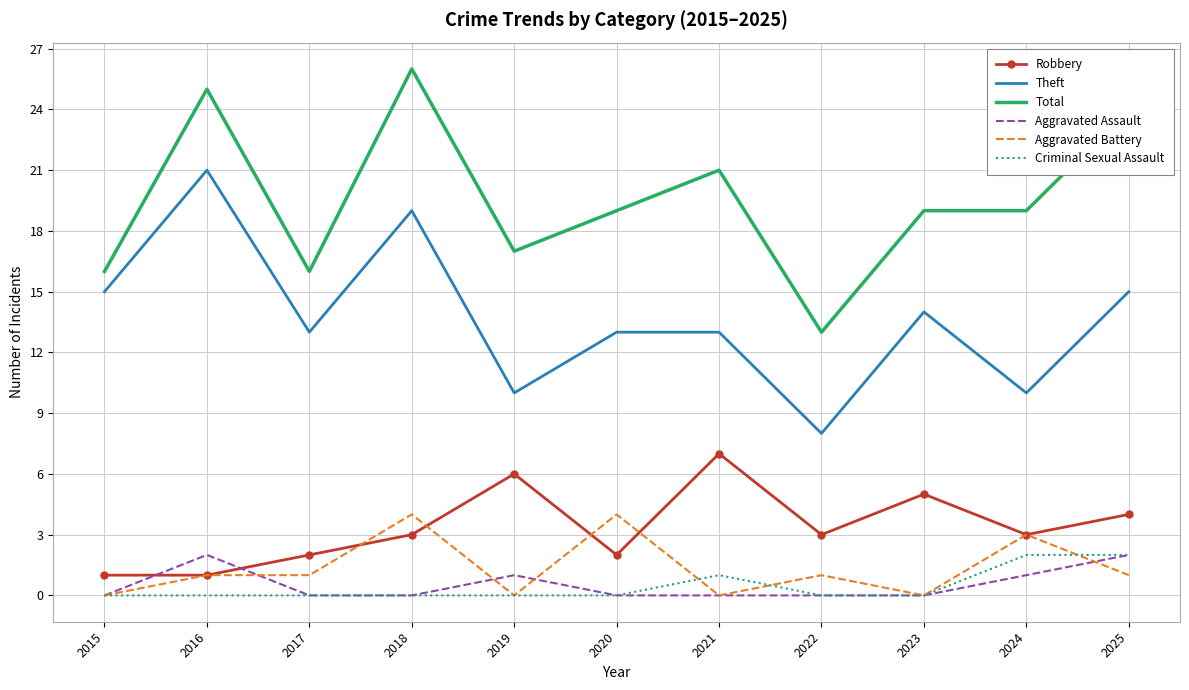

The value of Aggravated Assault at 2021 is 0. True or false?

True